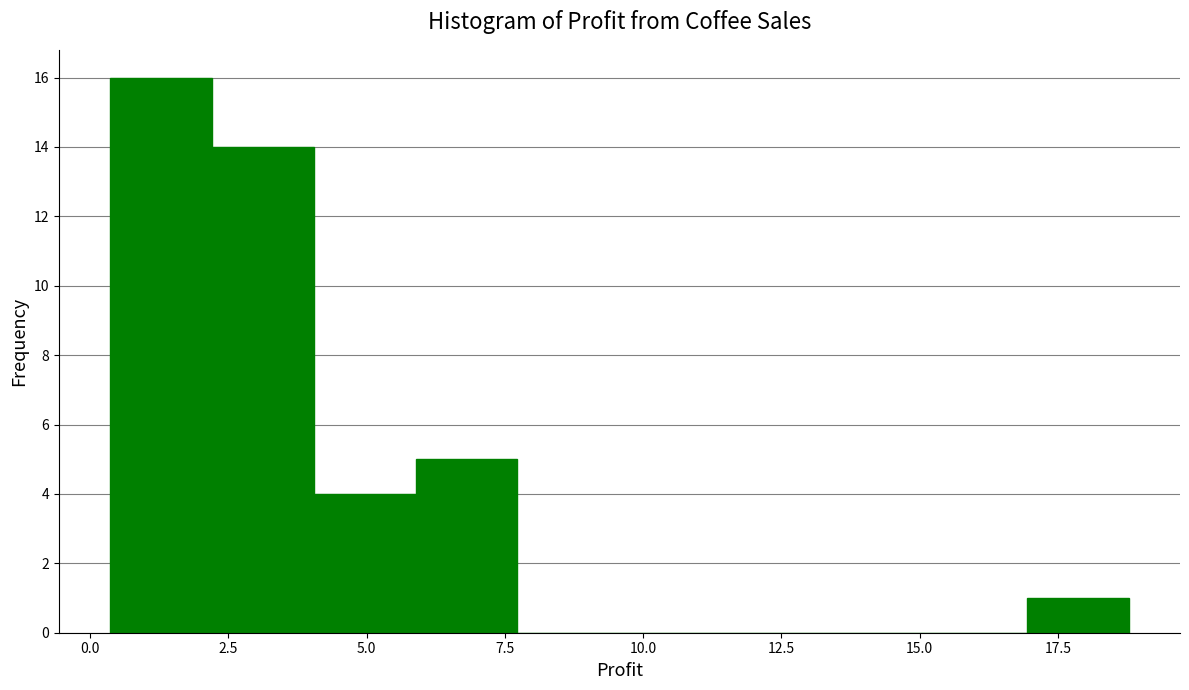

Read against the x-axis, roughly where is the centre of the tallest bar?

1.5